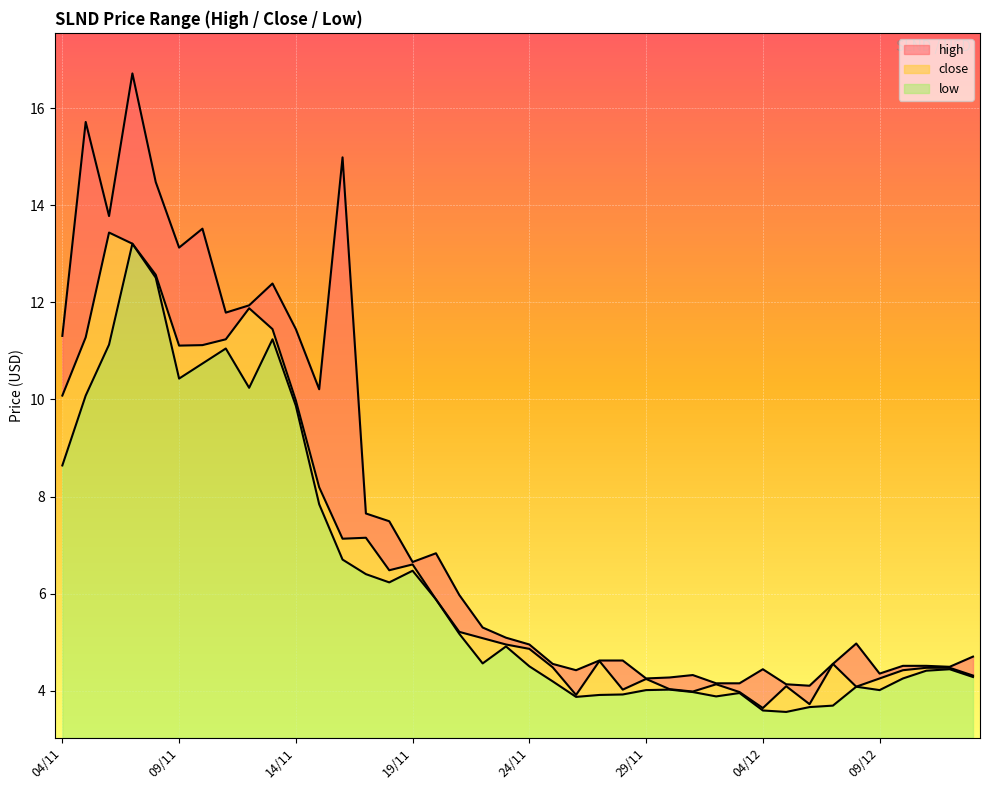

Which series has the largest total across all categories?

high